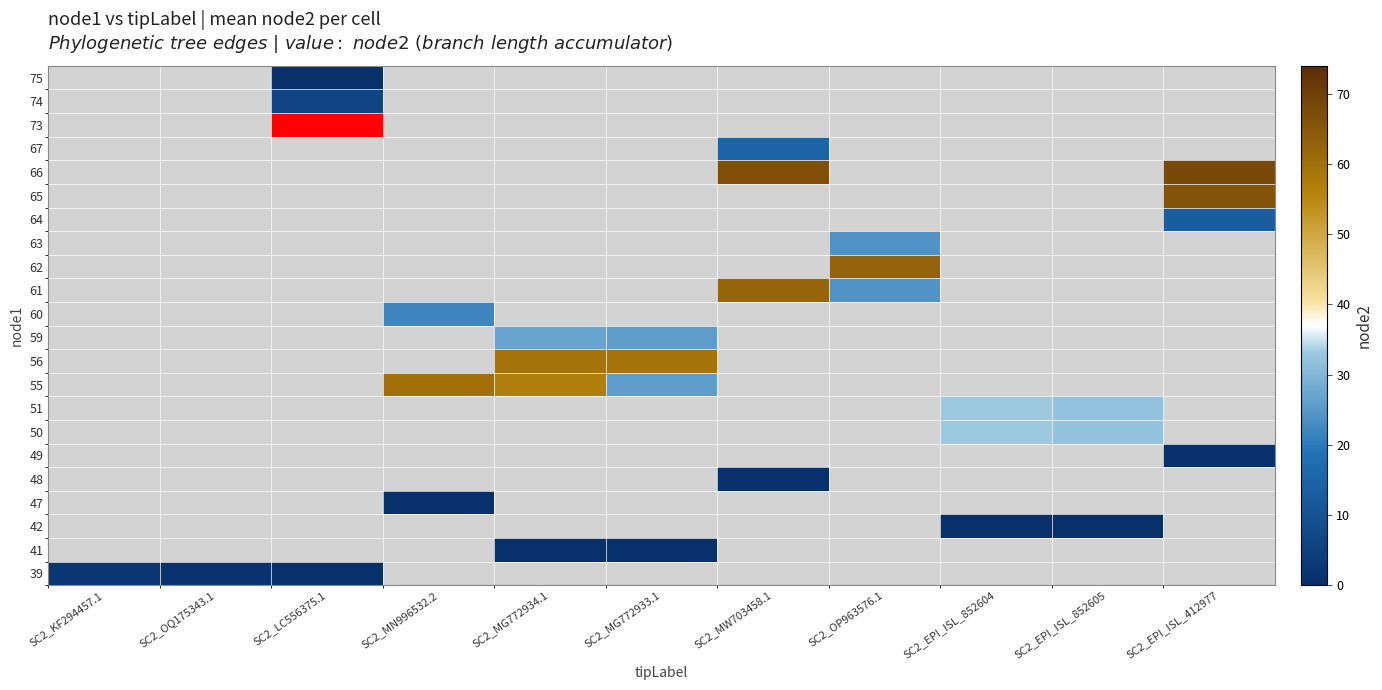

Between SC2_OQ175343.1 and SC2_LC556375.1, which series saw the biggest shift?

73